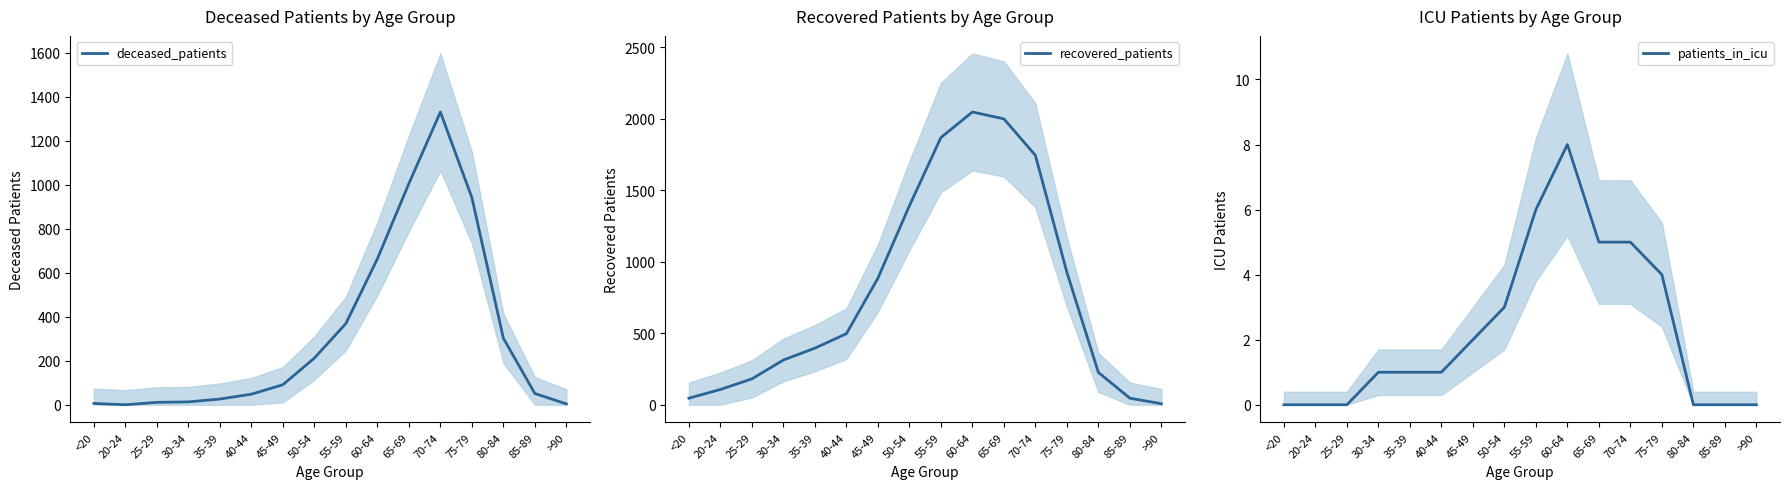

What is the spread (max minus min) of values at 65-69?

1995